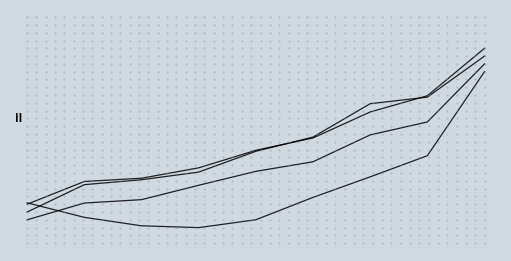

Does the chart have visible grid lines?

No